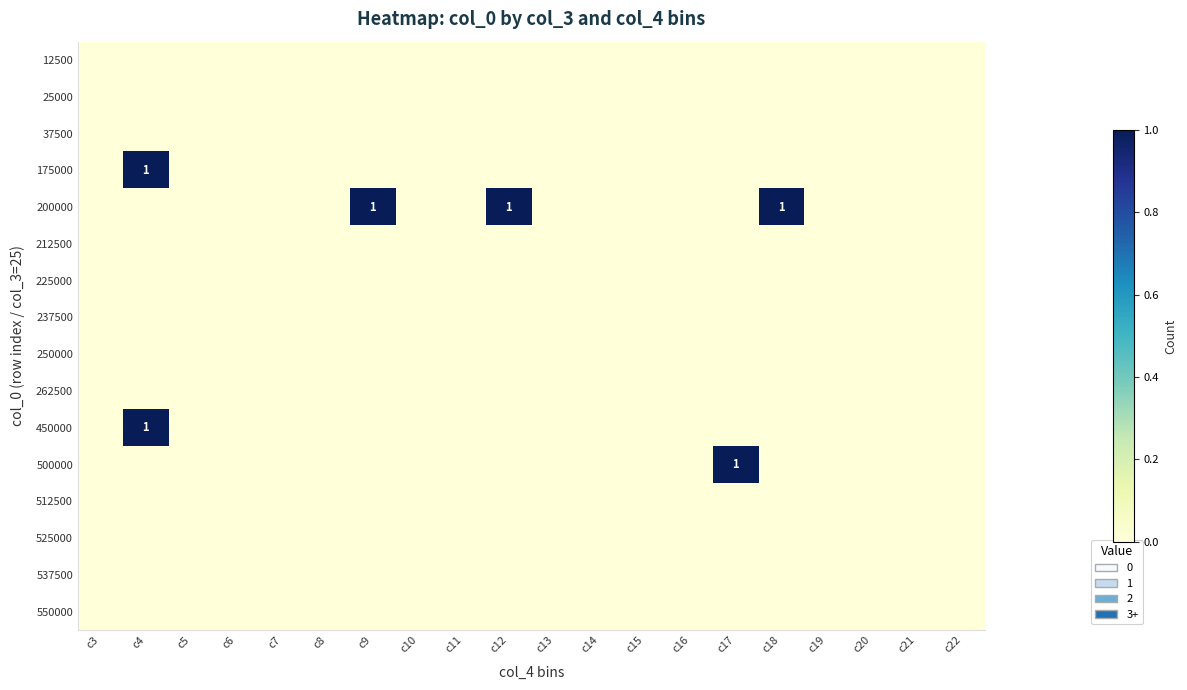

Where is 500000 nearest to the value 0?

c3